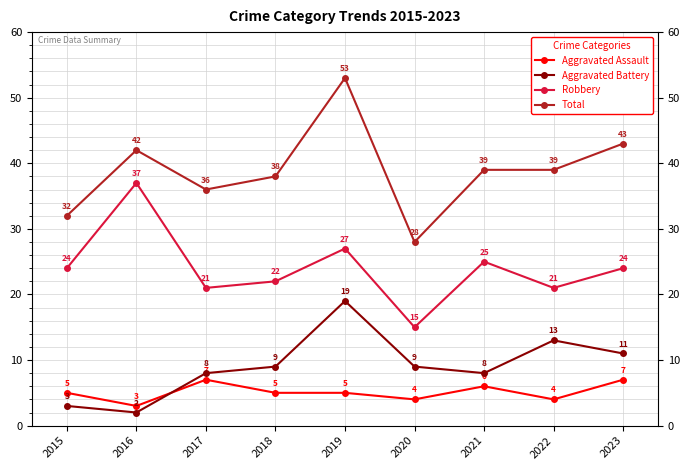

Which series has the largest total across all categories?

Total